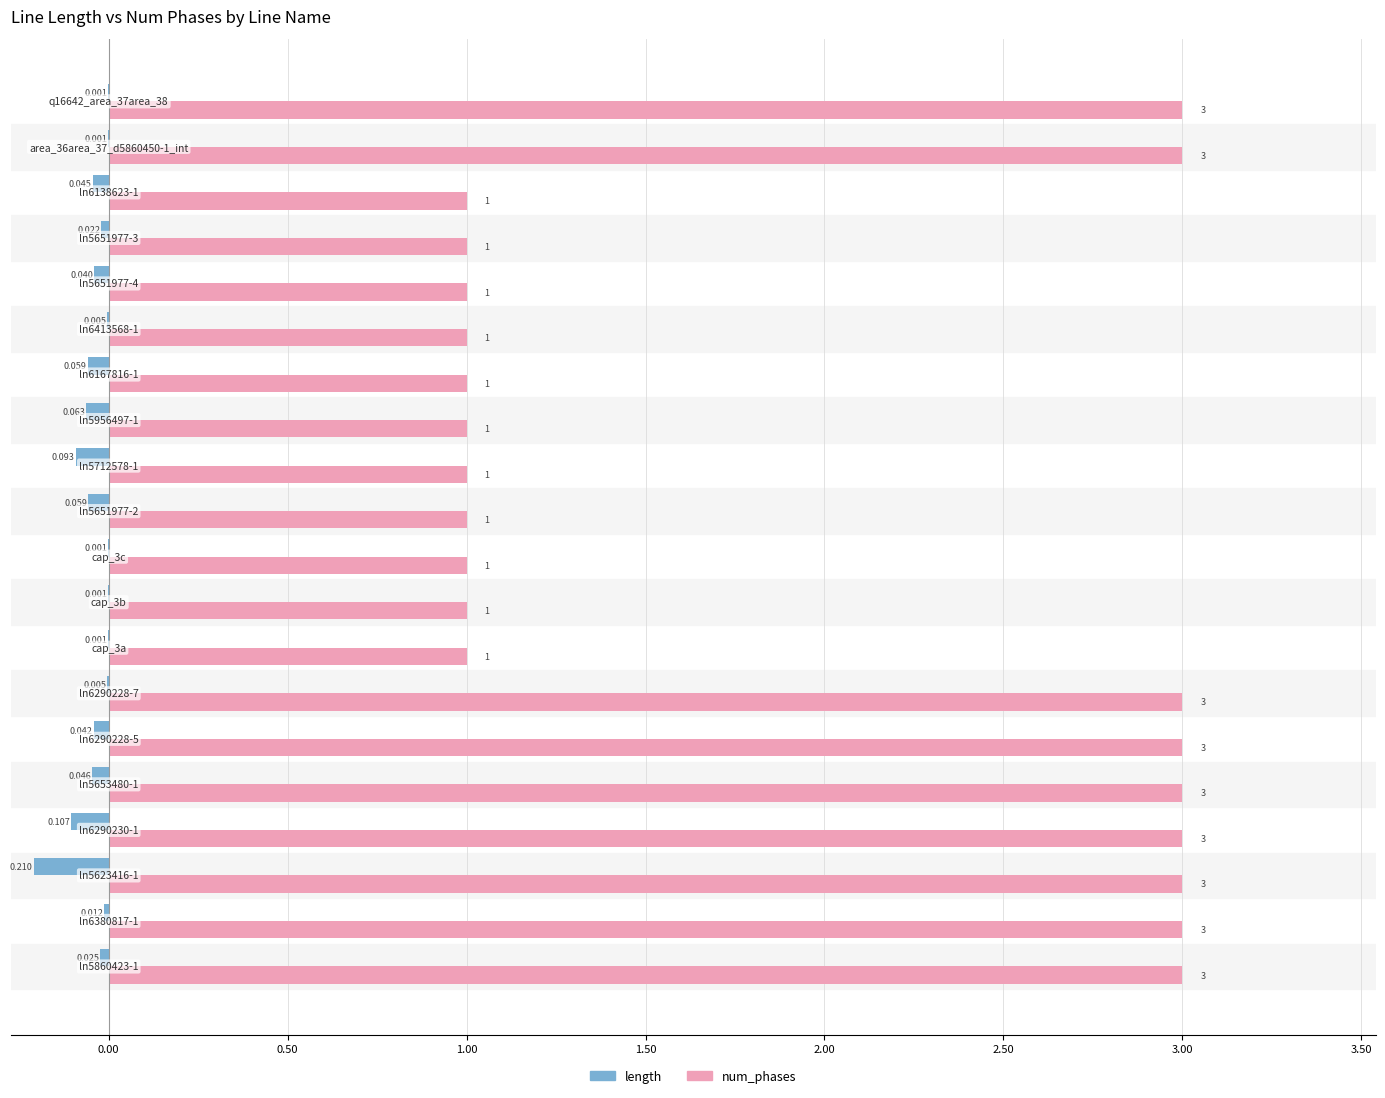

Which series has the largest total across all categories?

num_phases